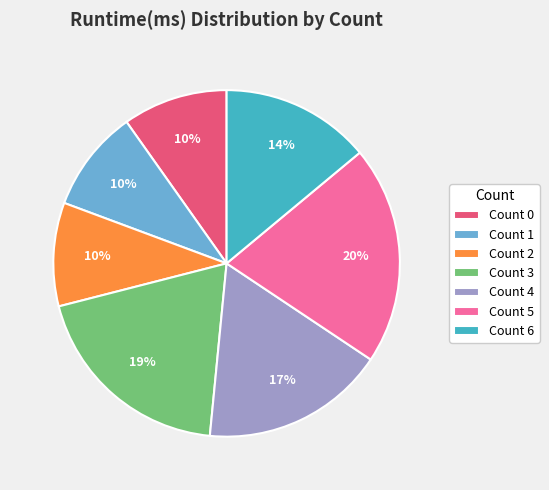

To the nearest percent, what is the average slice percentage?

14%